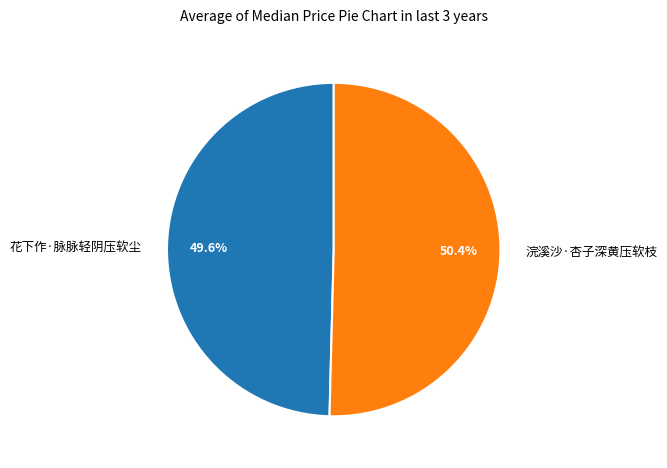

What percentage is the 浣溪沙·杏子深黄压软枝 slice, to the nearest percent?

50%